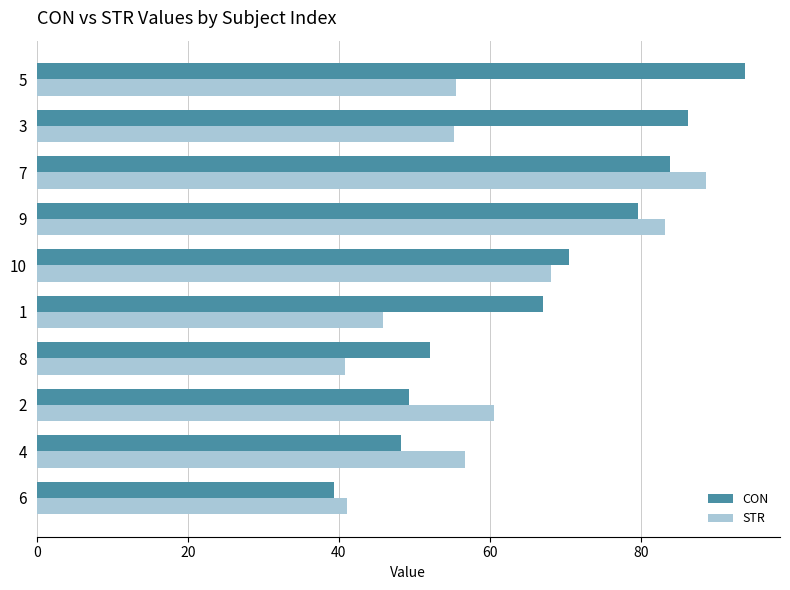

Which series has the largest total across all categories?

CON